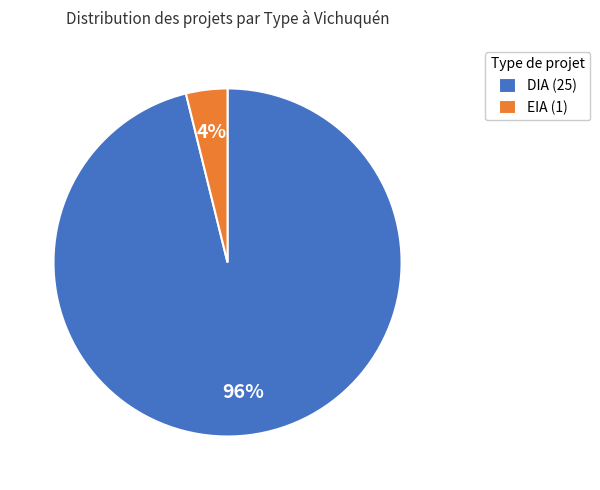

Combined, do EIA (1) and DIA (25) account for over 50%?

Yes